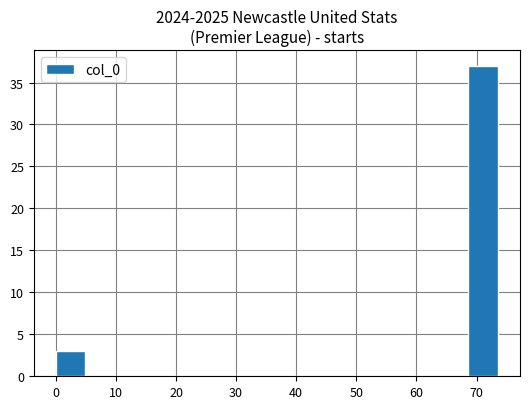

Reading left to right, transcribe this chart: for each bar, give the range it covers on the x-axis and its height. Neither the bar edges nor the heights are printed on the chart, so give them approximately, as read against the axes.

0 to 5: 3
5 to 10: 0
10 to 15: 0
15 to 20: 0
20 to 25: 0
25 to 29: 0
29 to 34: 0
34 to 39: 0
39 to 44: 0
44 to 49: 0
49 to 54: 0
54 to 59: 0
59 to 64: 0
64 to 69: 0
69 to 74: 37